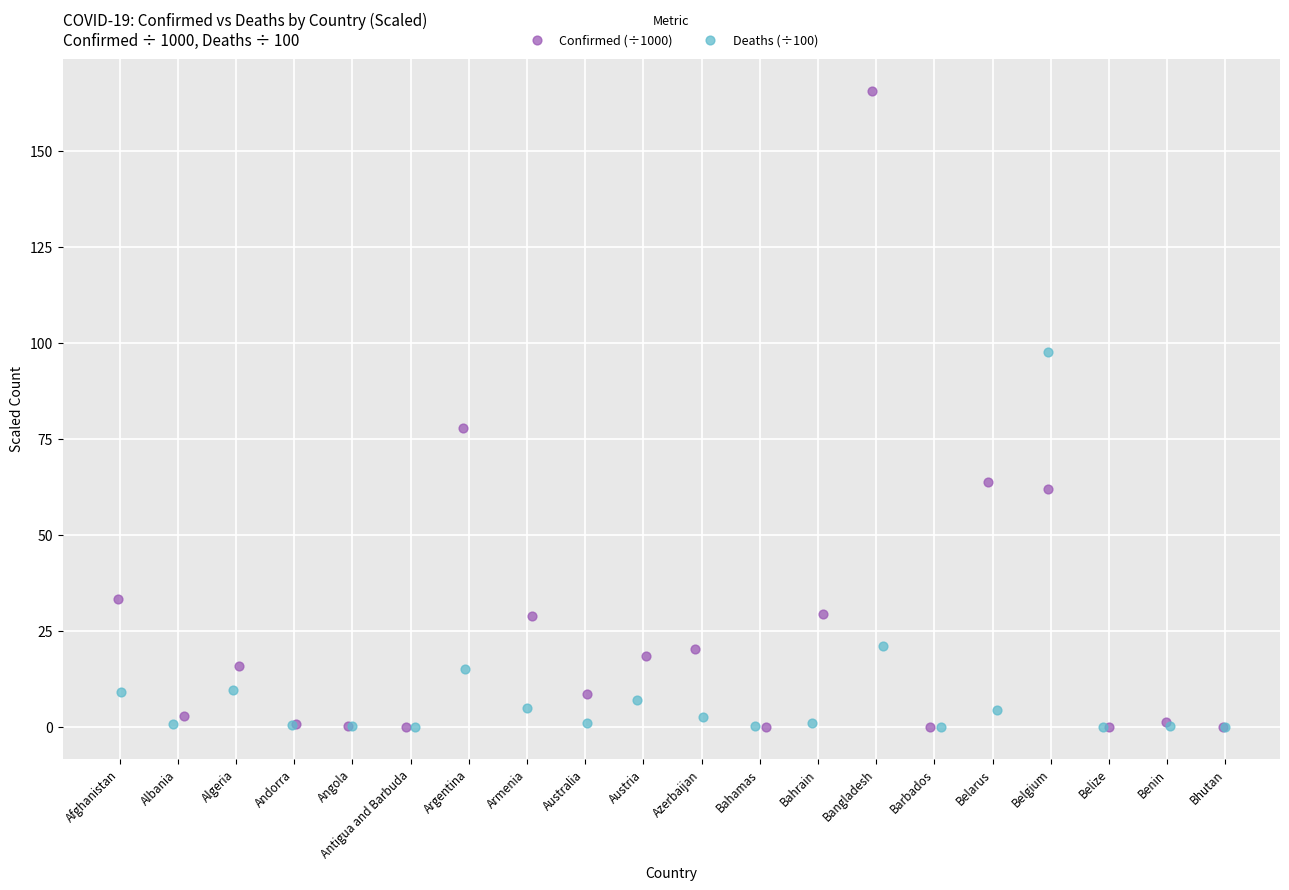

Which series contains the highest Y value?

Confirmed (÷1000)